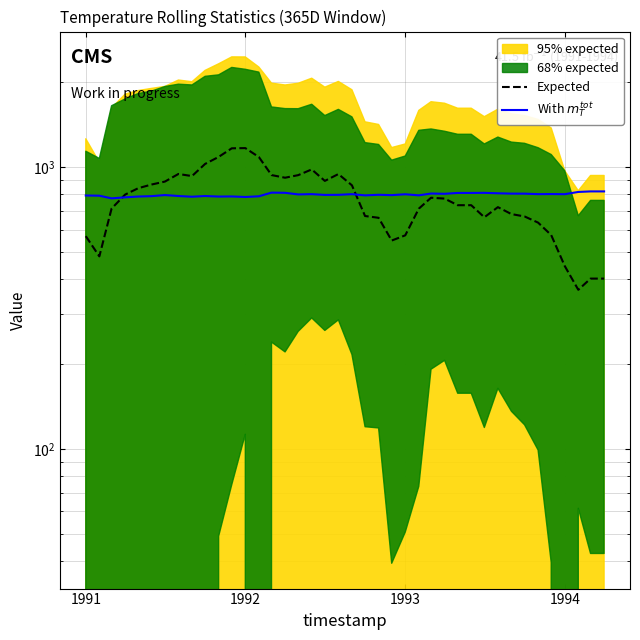

How many values in the Expected series exceed 772?

20